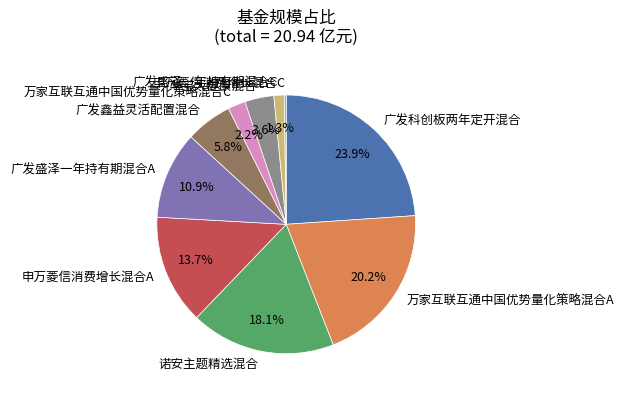

To the nearest percent, what portion does 广发盛泽一年持有期混合A represent?

11%